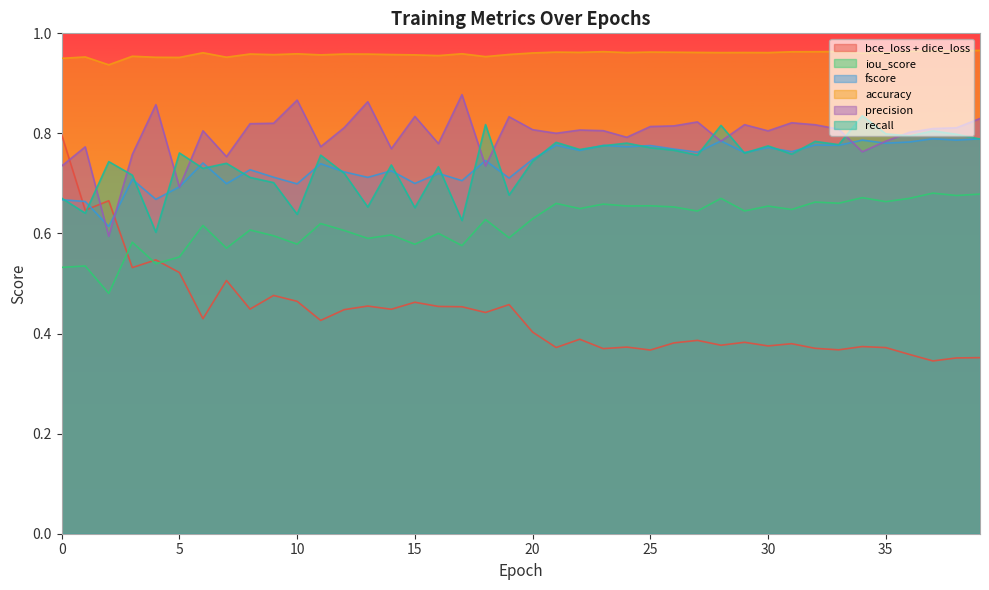

Reading left to right, extract all data points from this chart.

bce_loss + dice_loss: 0.8	0.6	0.7	0.5	0.5	0.5	0.4	0.5	0.4	0.5	0.5	0.4	0.4	0.5	0.4	0.5	0.5	0.5	0.4	0.5	0.4	0.4	0.4	0.4	0.4	0.4	0.4	0.4	0.4	0.4	0.4	0.4	0.4	0.4	0.4	0.4	0.4	0.3	0.4	0.4
iou_score: 0.5	0.5	0.5	0.6	0.5	0.6	0.6	0.6	0.6	0.6	0.6	0.6	0.6	0.6	0.6	0.6	0.6	0.6	0.6	0.6	0.6	0.7	0.6	0.7	0.7	0.7	0.7	0.6	0.7	0.6	0.7	0.6	0.7	0.7	0.7	0.7	0.7	0.7	0.7	0.7
fscore: 0.7	0.7	0.6	0.7	0.7	0.7	0.7	0.7	0.7	0.7	0.7	0.7	0.7	0.7	0.7	0.7	0.7	0.7	0.7	0.7	0.7	0.8	0.8	0.8	0.8	0.8	0.8	0.8	0.8	0.8	0.8	0.8	0.8	0.8	0.8	0.8	0.8	0.8	0.8	0.8
accuracy: 1.0	1.0	0.9	1.0	1.0	1.0	1.0	1.0	1.0	1.0	1.0	1.0	1.0	1.0	1.0	1.0	1.0	1.0	1.0	1.0	1.0	1.0	1.0	1.0	1.0	1.0	1.0	1.0	1.0	1.0	1.0	1.0	1.0	1.0	1.0	1.0	1.0	1.0	1.0	1.0
precision: 0.7	0.8	0.6	0.8	0.9	0.7	0.8	0.8	0.8	0.8	0.9	0.8	0.8	0.9	0.8	0.8	0.8	0.9	0.7	0.8	0.8	0.8	0.8	0.8	0.8	0.8	0.8	0.8	0.8	0.8	0.8	0.8	0.8	0.8	0.8	0.8	0.8	0.8	0.8	0.8
recall: 0.7	0.6	0.7	0.7	0.6	0.8	0.7	0.7	0.7	0.7	0.6	0.8	0.7	0.7	0.7	0.7	0.7	0.6	0.8	0.7	0.7	0.8	0.8	0.8	0.8	0.8	0.8	0.8	0.8	0.8	0.8	0.8	0.8	0.8	0.8	0.8	0.8	0.8	0.8	0.8